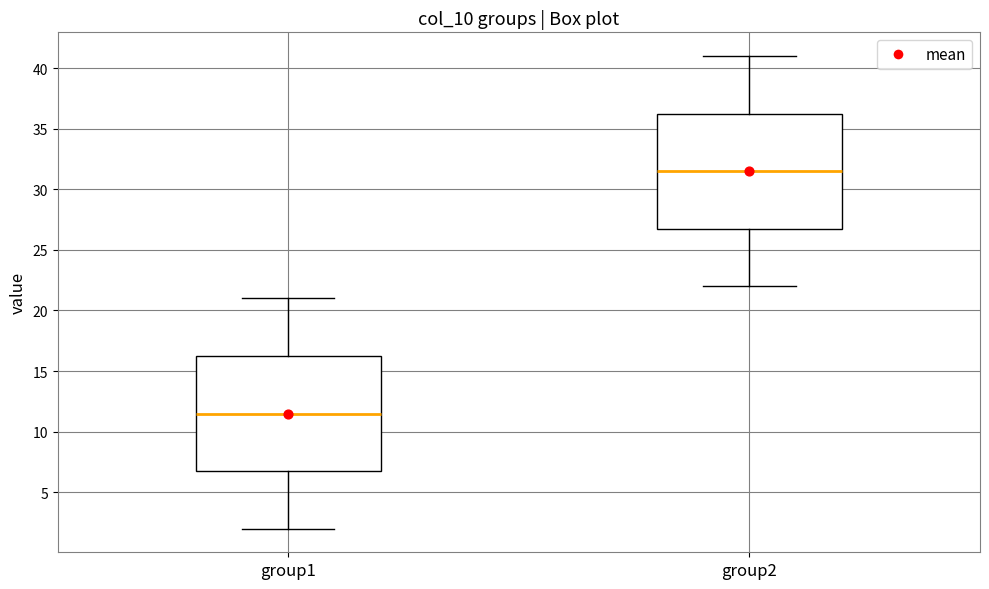

Reading left to right, transcribe this box plot: for each box, give where its median line is, the range the box spans, and where its two whiskers end, as read against the y-axis. The values are not printed on the chart, so give them approximately, as read against the axis.

group1: median 11.5, box 7.0 to 16.5, whiskers 2.0 to 21.0
group2: median 31.5, box 27.0 to 36.5, whiskers 22.0 to 41.0